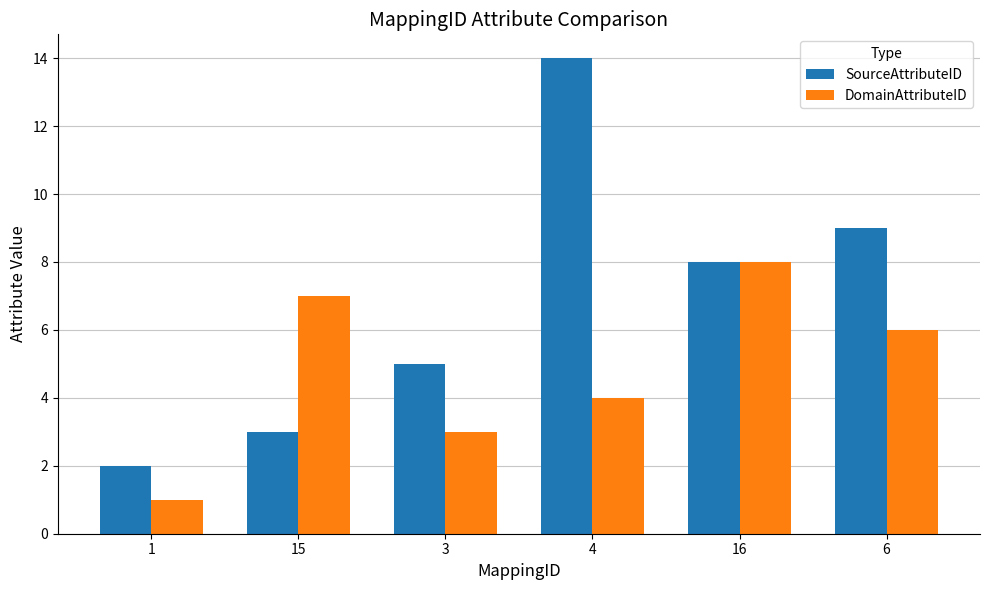

How many bars are there in each group?

2